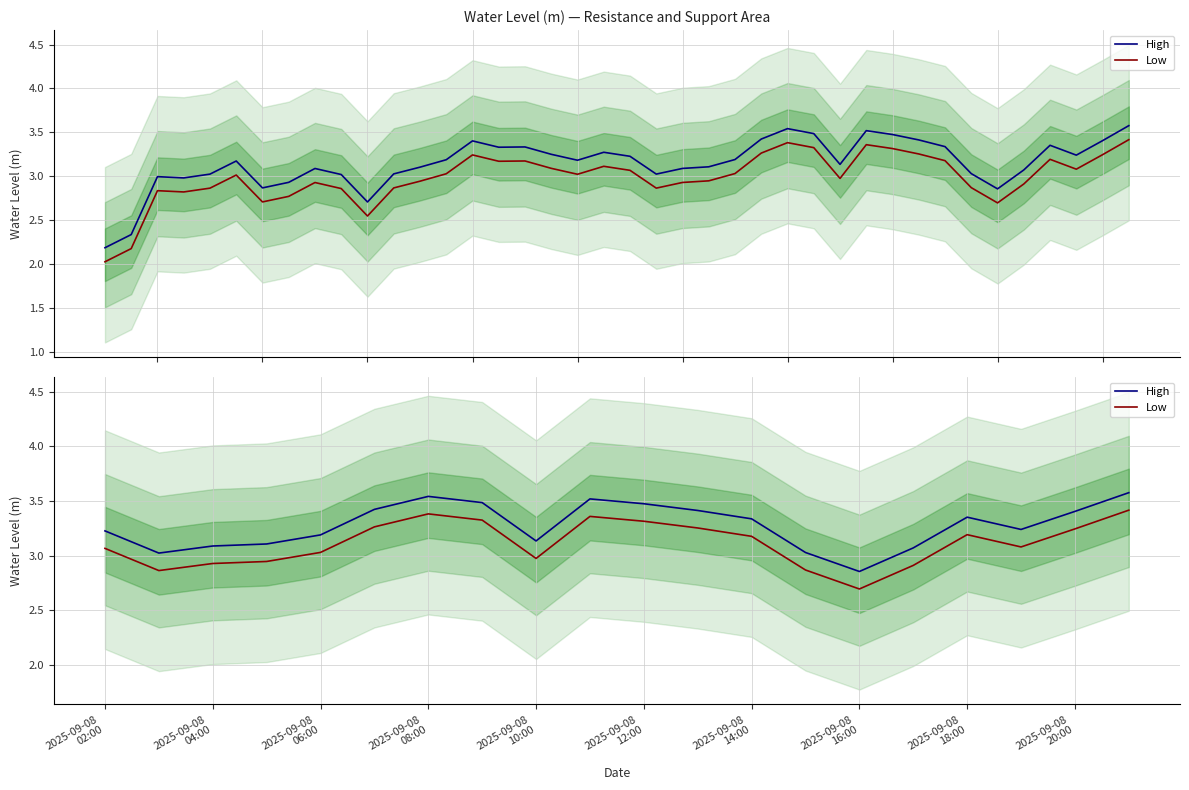

What is the difference between the second highest and minimum values in the Low series?

0.7